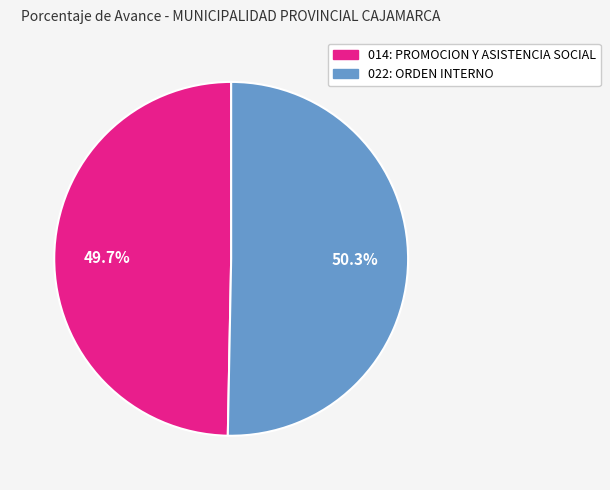

Which has a higher value, 014: PROMOCION Y ASISTENCIA SOCIAL or 022: ORDEN INTERNO?

022: ORDEN INTERNO